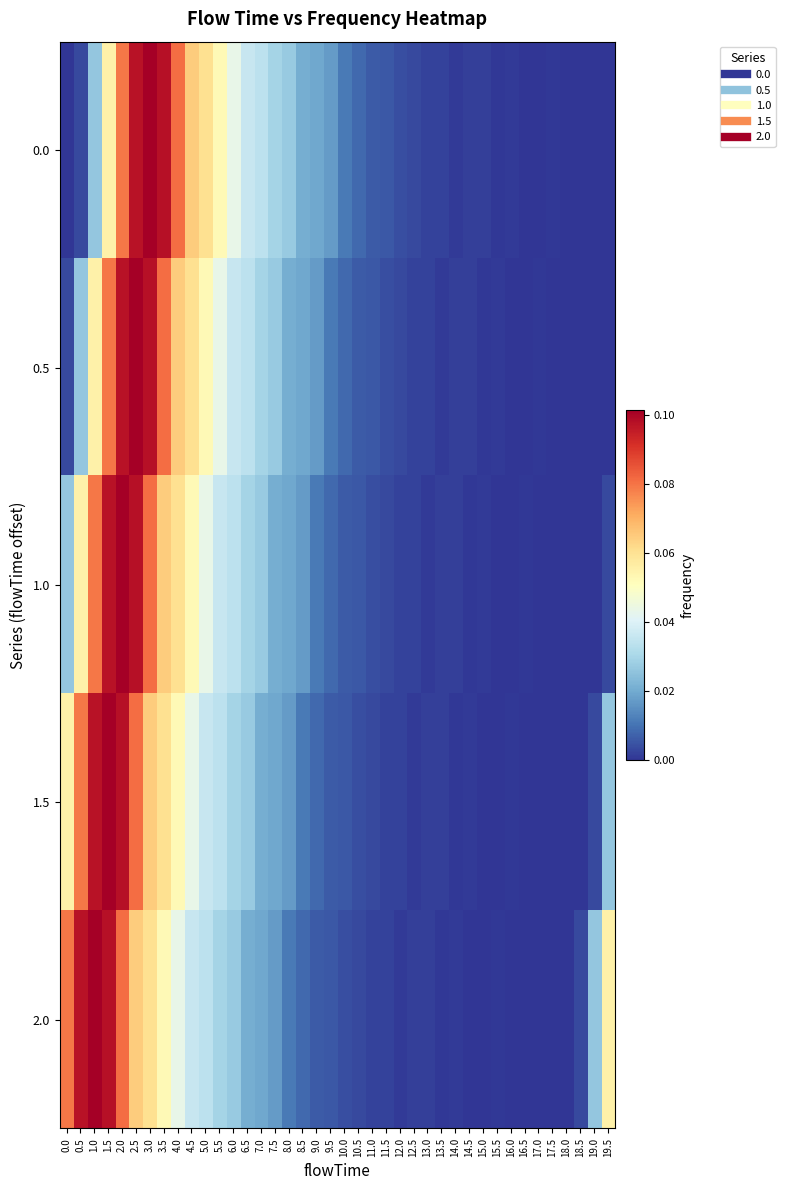

Reading left to right, what are all the values shown in this chart?

0.0: 0.0=0.0	0.5=0.0	1.0=0.0	1.5=0.1	2.0=0.1	2.5=0.1	3.0=0.1	3.5=0.1	4.0=0.1	4.5=0.1	5.0=0.1	5.5=0.1	6.0=0.0	6.5=0.0	7.0=0.0	7.5=0.0	8.0=0.0	8.5=0.0	9.0=0.0	9.5=0.0	10.0=0.0	10.5=0.0	11.0=0.0	11.5=0.0	12.0=0.0	12.5=0.0	13.0=0.0	13.5=0.0	14.0=0.0	14.5=0.0	15.0=0.0	15.5=0.0	16.0=0.0	16.5=0.0	17.0=0.0	17.5=0.0	18.0=0.0	18.5=0.0	19.0=0.0	19.5=0.0
0.5: 0.0=0.0	0.5=0.0	1.0=0.1	1.5=0.1	2.0=0.1	2.5=0.1	3.0=0.1	3.5=0.1	4.0=0.1	4.5=0.1	5.0=0.1	5.5=0.0	6.0=0.0	6.5=0.0	7.0=0.0	7.5=0.0	8.0=0.0	8.5=0.0	9.0=0.0	9.5=0.0	10.0=0.0	10.5=0.0	11.0=0.0	11.5=0.0	12.0=0.0	12.5=0.0	13.0=0.0	13.5=0.0	14.0=0.0	14.5=0.0	15.0=0.0	15.5=0.0	16.0=0.0	16.5=0.0	17.0=0.0	17.5=0.0	18.0=0.0	18.5=0.0	19.0=0.0	19.5=0.0
1.0: 0.0=0.0	0.5=0.1	1.0=0.1	1.5=0.1	2.0=0.1	2.5=0.1	3.0=0.1	3.5=0.1	4.0=0.1	4.5=0.1	5.0=0.0	5.5=0.0	6.0=0.0	6.5=0.0	7.0=0.0	7.5=0.0	8.0=0.0	8.5=0.0	9.0=0.0	9.5=0.0	10.0=0.0	10.5=0.0	11.0=0.0	11.5=0.0	12.0=0.0	12.5=0.0	13.0=0.0	13.5=0.0	14.0=0.0	14.5=0.0	15.0=0.0	15.5=0.0	16.0=0.0	16.5=0.0	17.0=0.0	17.5=0.0	18.0=0.0	18.5=0.0	19.0=0.0	19.5=0.0
1.5: 0.0=0.1	0.5=0.1	1.0=0.1	1.5=0.1	2.0=0.1	2.5=0.1	3.0=0.1	3.5=0.1	4.0=0.1	4.5=0.0	5.0=0.0	5.5=0.0	6.0=0.0	6.5=0.0	7.0=0.0	7.5=0.0	8.0=0.0	8.5=0.0	9.0=0.0	9.5=0.0	10.0=0.0	10.5=0.0	11.0=0.0	11.5=0.0	12.0=0.0	12.5=0.0	13.0=0.0	13.5=0.0	14.0=0.0	14.5=0.0	15.0=0.0	15.5=0.0	16.0=0.0	16.5=0.0	17.0=0.0	17.5=0.0	18.0=0.0	18.5=0.0	19.0=0.0	19.5=0.0
2.0: 0.0=0.1	0.5=0.1	1.0=0.1	1.5=0.1	2.0=0.1	2.5=0.1	3.0=0.1	3.5=0.1	4.0=0.0	4.5=0.0	5.0=0.0	5.5=0.0	6.0=0.0	6.5=0.0	7.0=0.0	7.5=0.0	8.0=0.0	8.5=0.0	9.0=0.0	9.5=0.0	10.0=0.0	10.5=0.0	11.0=0.0	11.5=0.0	12.0=0.0	12.5=0.0	13.0=0.0	13.5=0.0	14.0=0.0	14.5=0.0	15.0=0.0	15.5=0.0	16.0=0.0	16.5=0.0	17.0=0.0	17.5=0.0	18.0=0.0	18.5=0.0	19.0=0.0	19.5=0.1